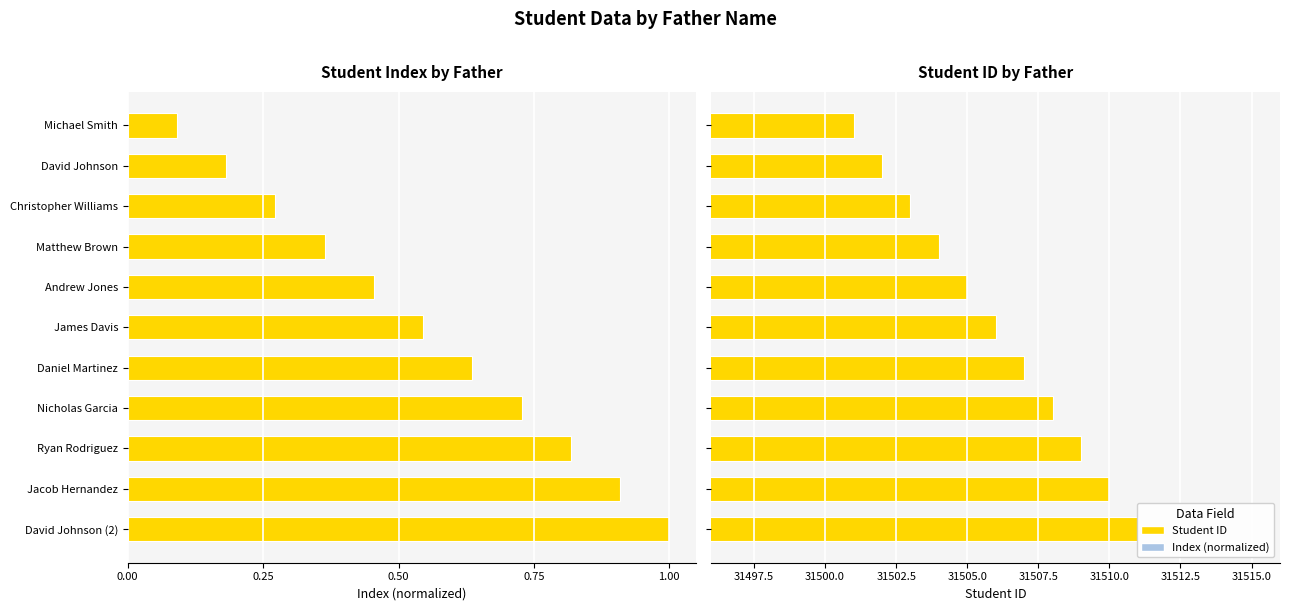

Reading right to left, list all the values displayed in this chart.

Index: 1.0	0.9	0.8	0.7	0.6	0.5	0.5	0.4	0.3	0.2	0.1
Student ID: 31511.0	31510.0	31509.0	31508.0	31507.0	31506.0	31505.0	31504.0	31503.0	31502.0	31501.0